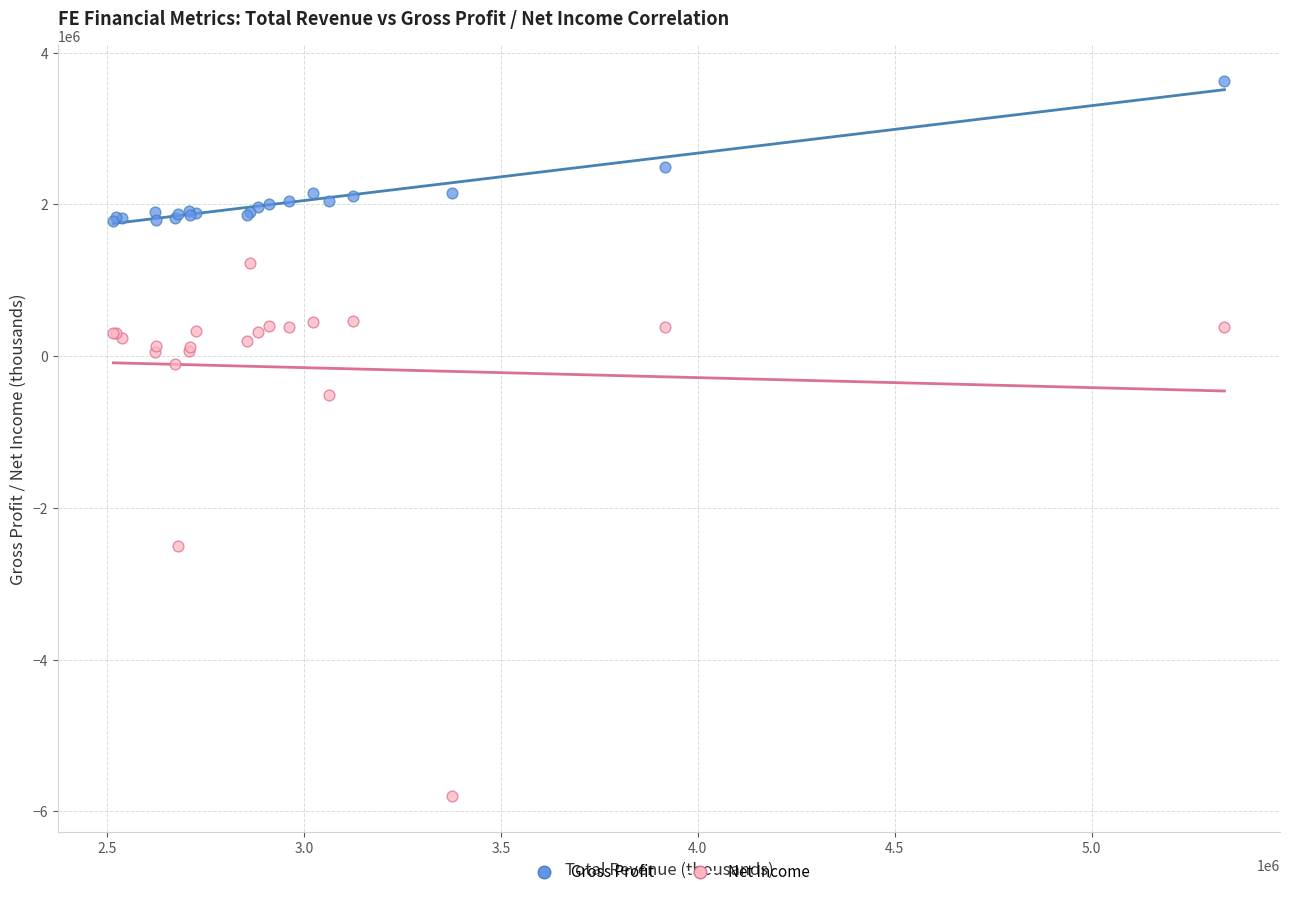

In the Gross Profit series, what Y value is closest to 2701000?

2488000